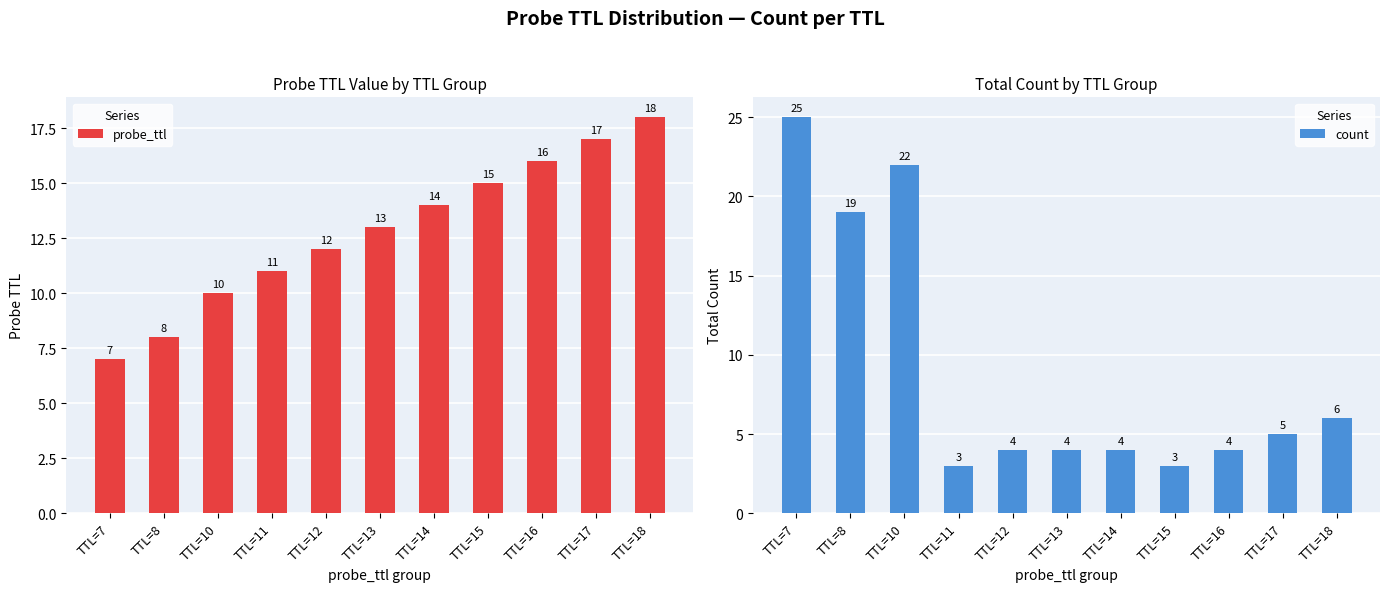

Which label corresponds to the largest value in the chart?

TTL=7